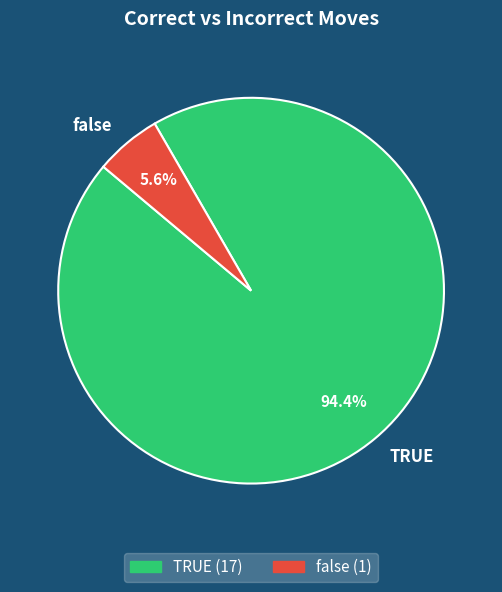

To the nearest percent, what portion does false represent?

6%